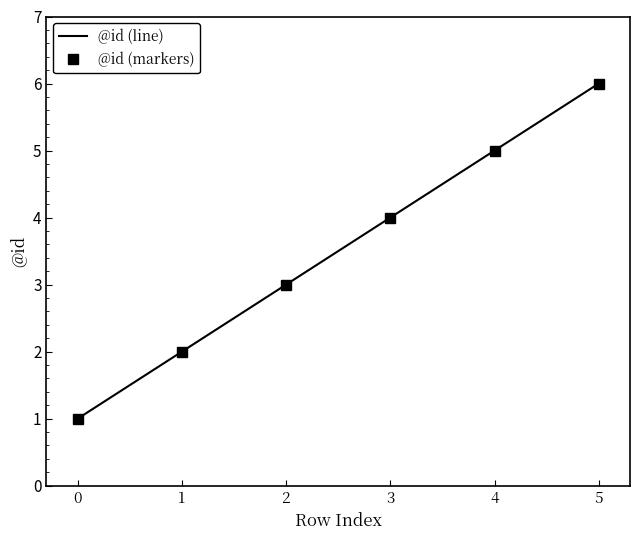

Reading right to left, what are all the values shown in this chart?

@id (line): 6	5	4	3	2	1
@id (markers): 6	5	4	3	2	1